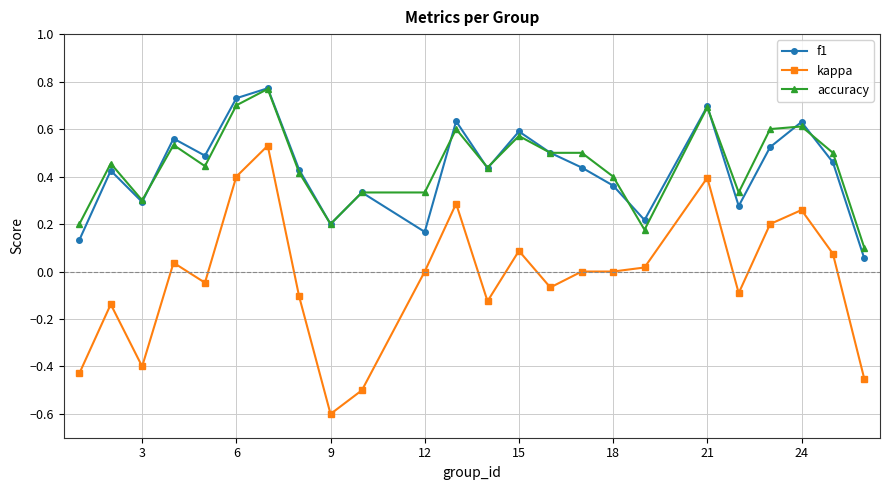

Does the chart have visible grid lines?

Yes